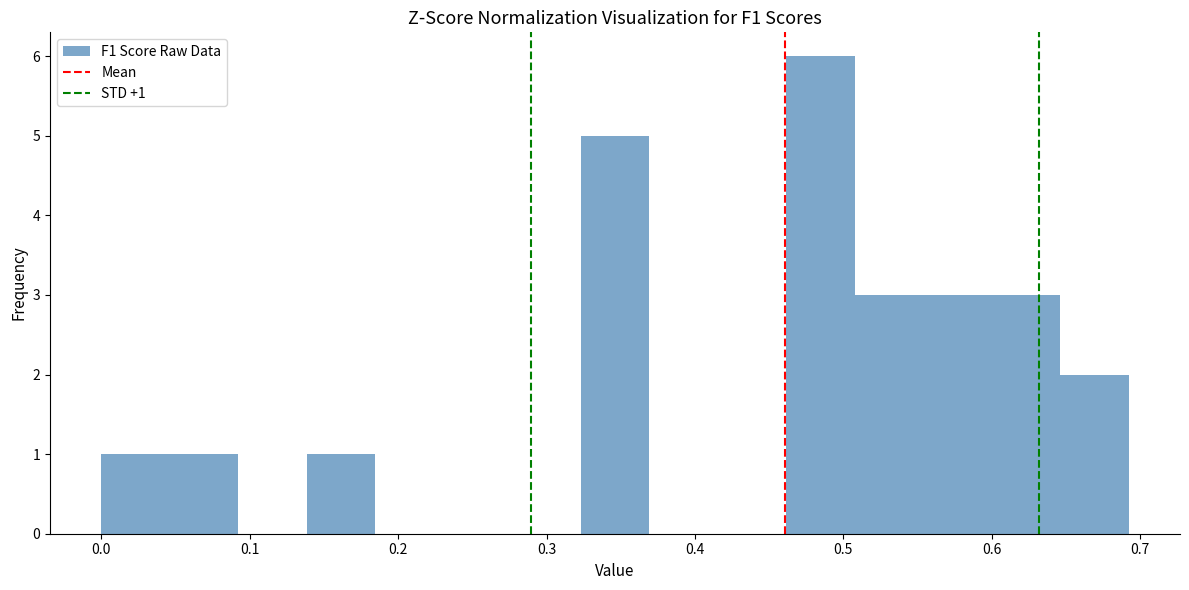

Over which range of the x-axis is the bar tallest?

0.46 to 0.51